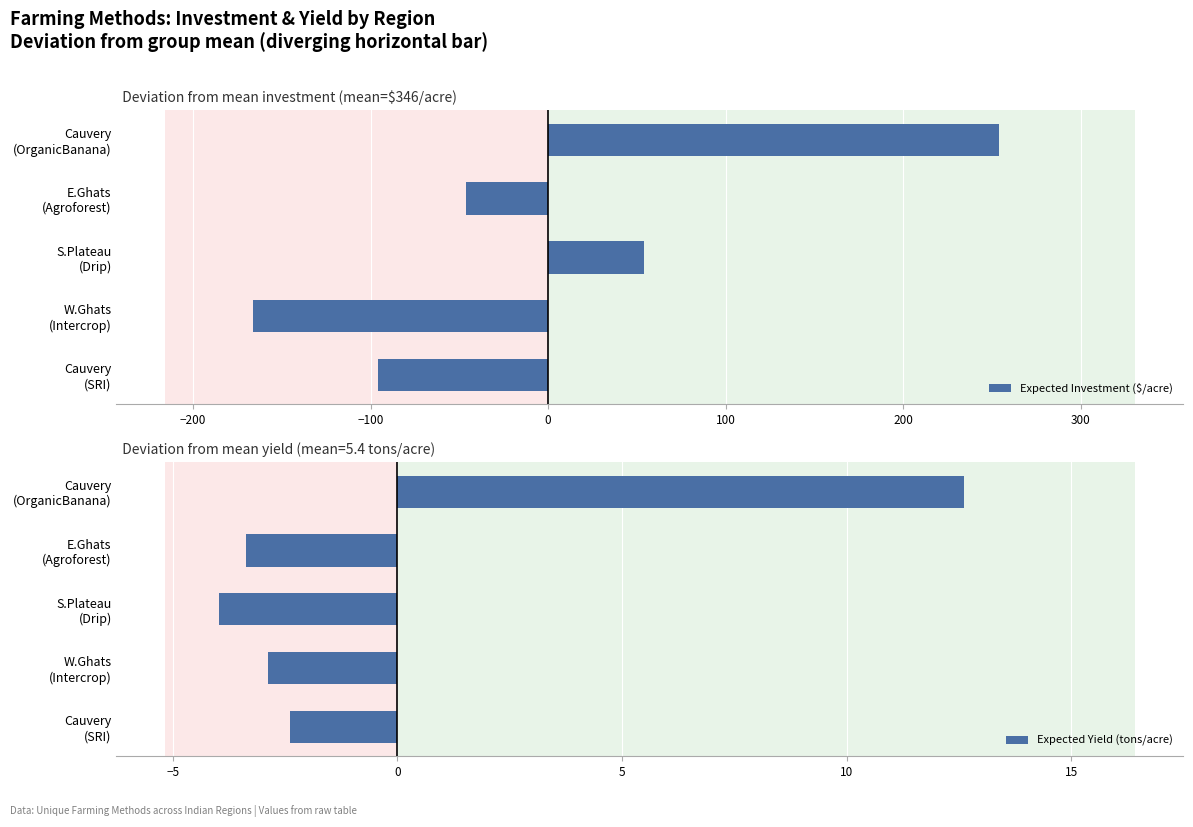

What is the lowest value of the Expected Investment ($/acre) series?

-166